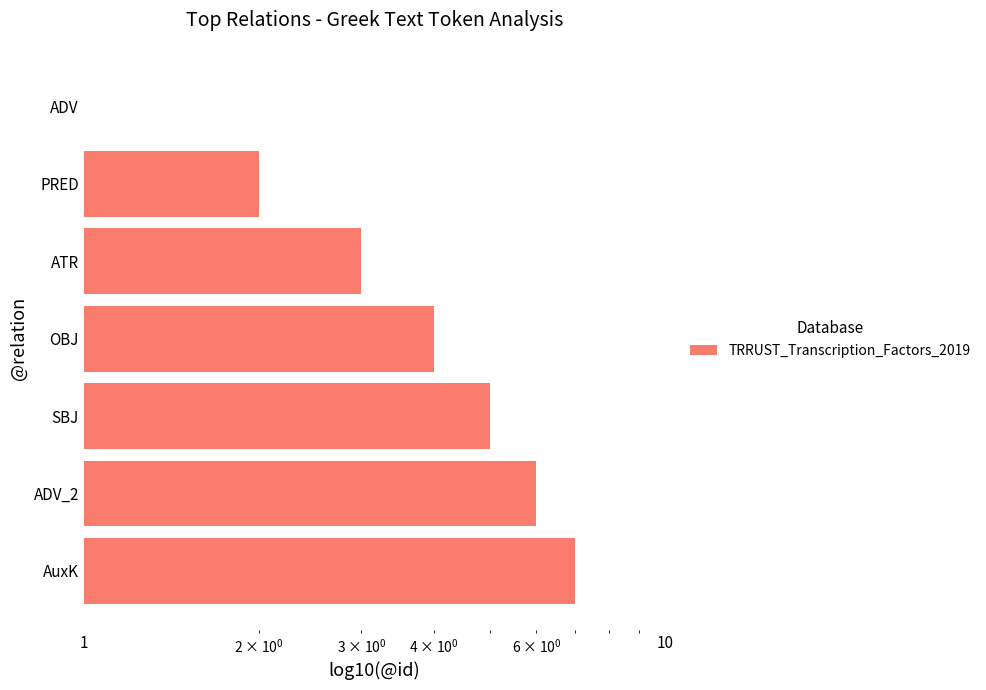

What is the value of the 3rd bar from the left?

5